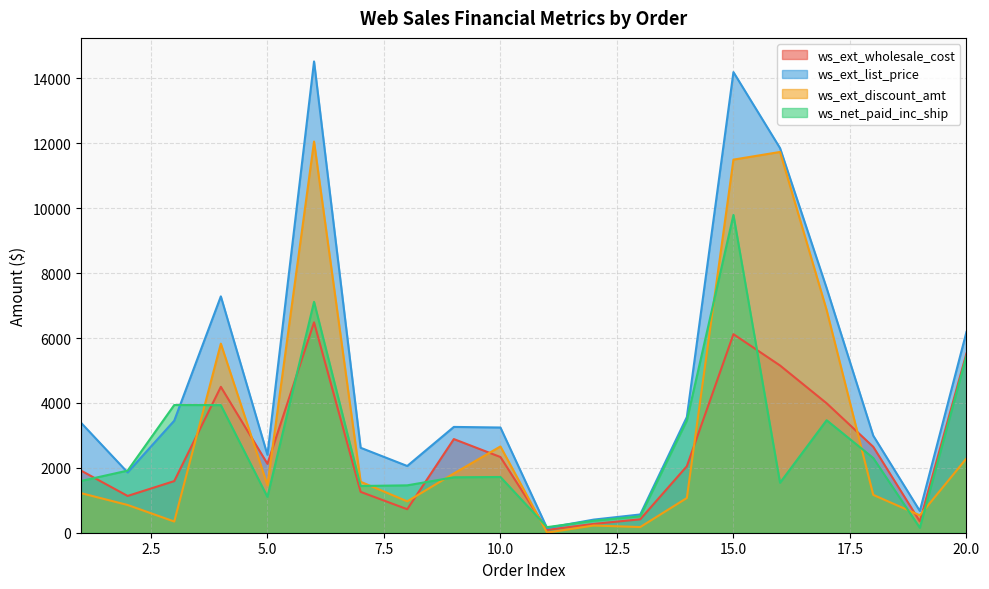

True or false: ws_ext_discount_amt has a value of 174.6 at 13.

True